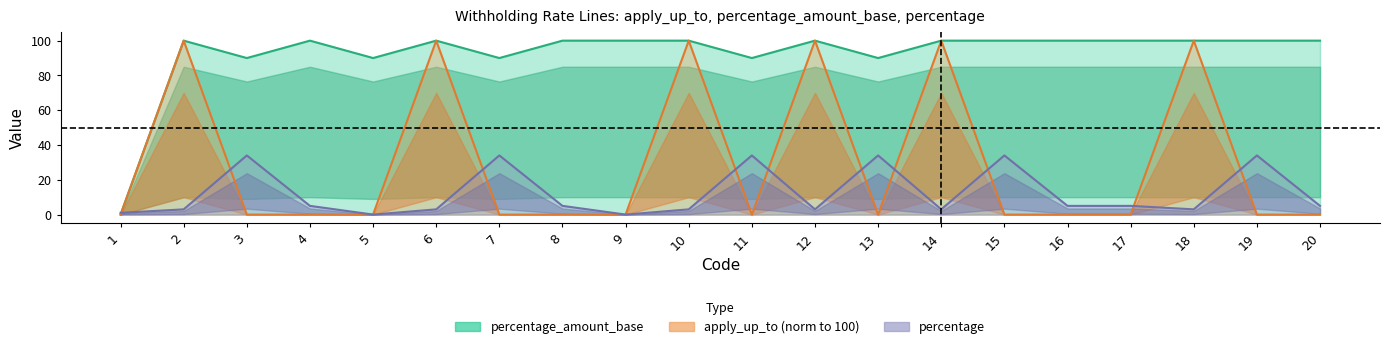

How many lines are shown in the chart?

3